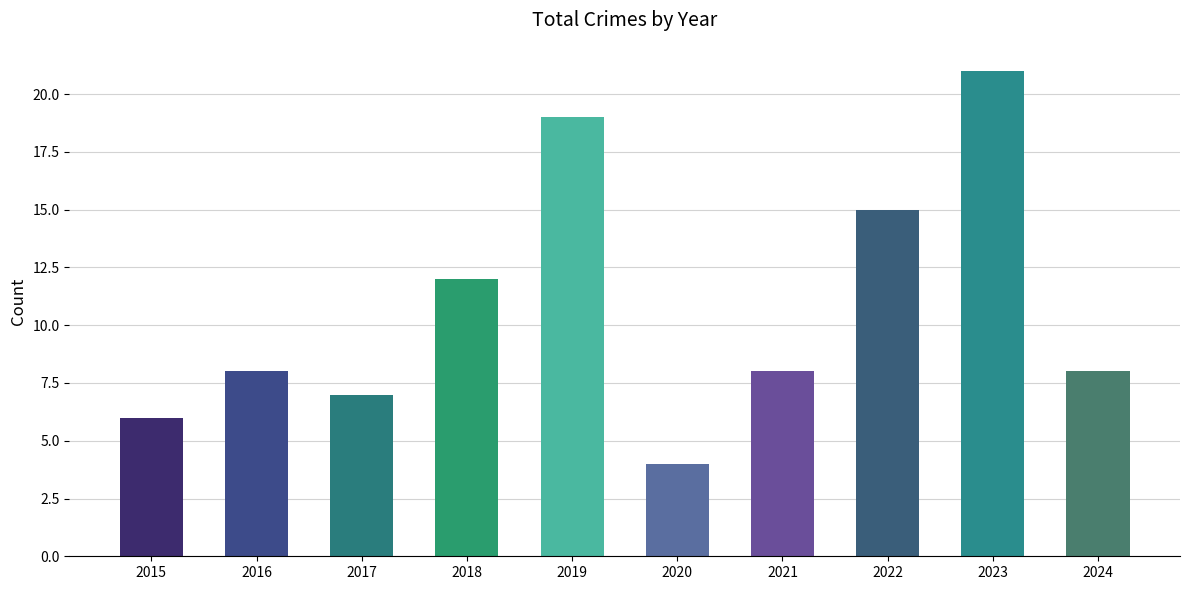

How many bars are there in total?

10